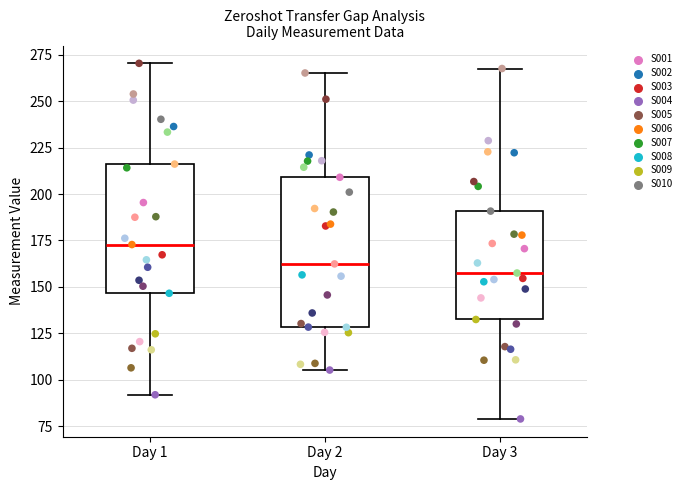

Where does the median line of the box for Day 1 sit on the y-axis? The values are not printed on the chart, so give them approximately, as read against the axis.

175